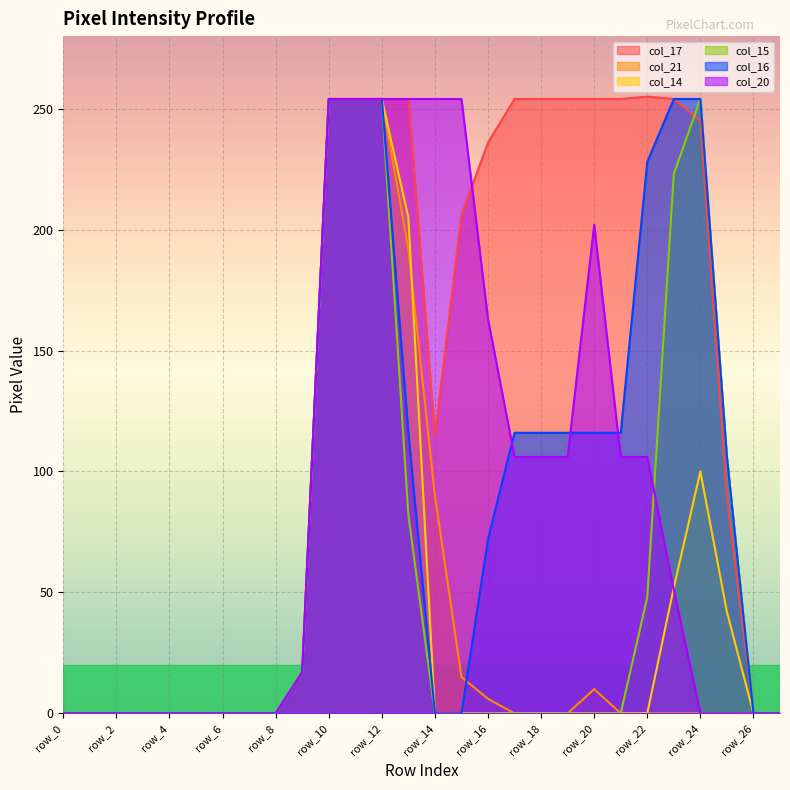

How many intersections are there between col_20 and col_14?

1